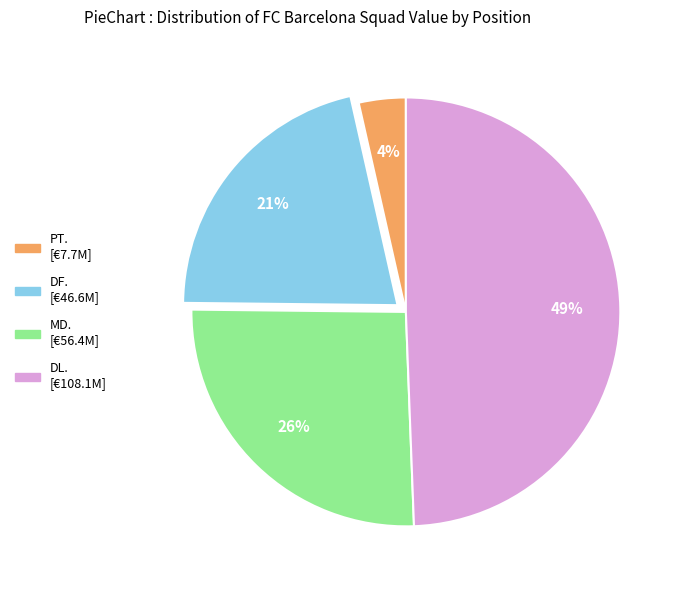

Is there a majority slice in this chart?

No